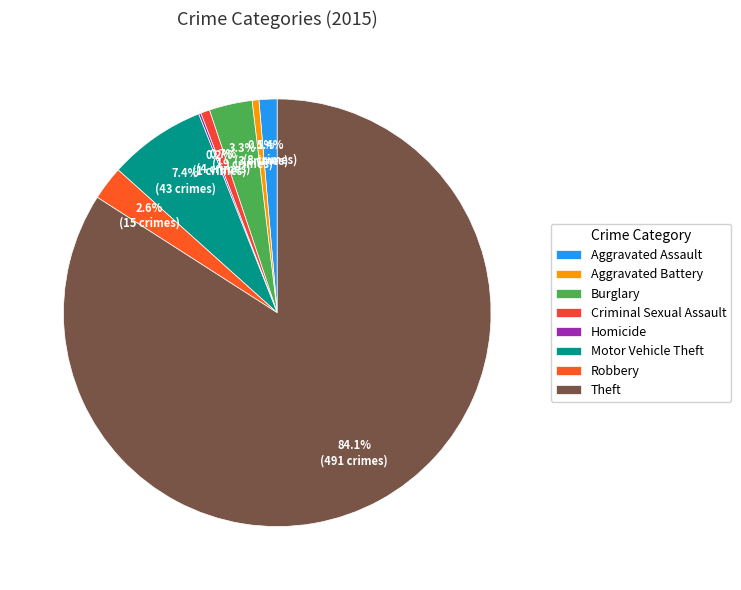

What percentage is the Theft slice, to the nearest percent?

84%